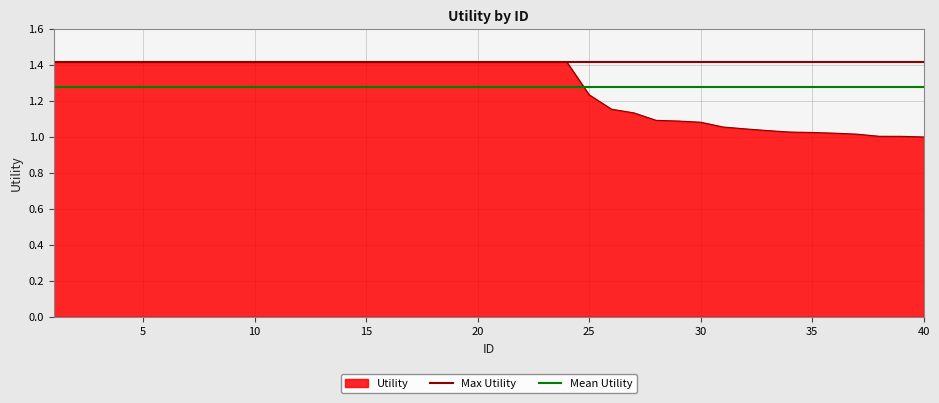

What is the greatest value displayed?

1.4